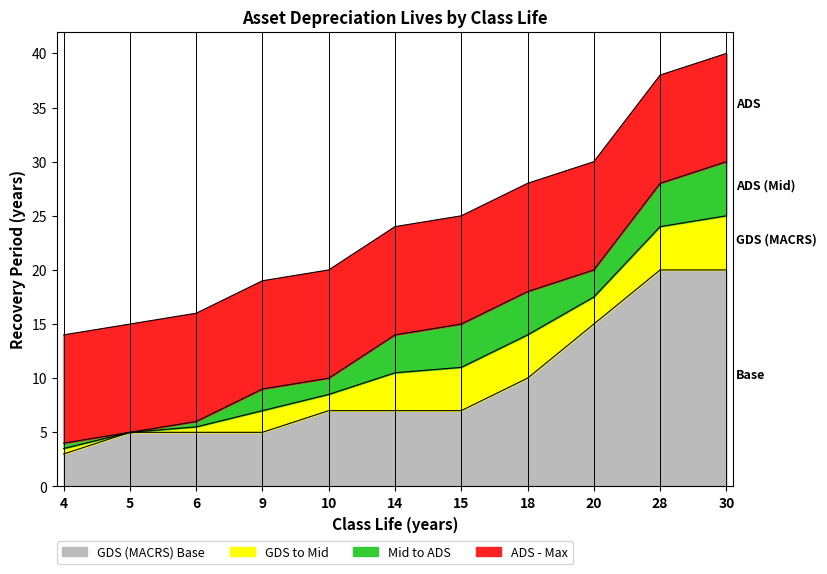

The GDS (MACRS) series shows 10 at 15. True or false?

False